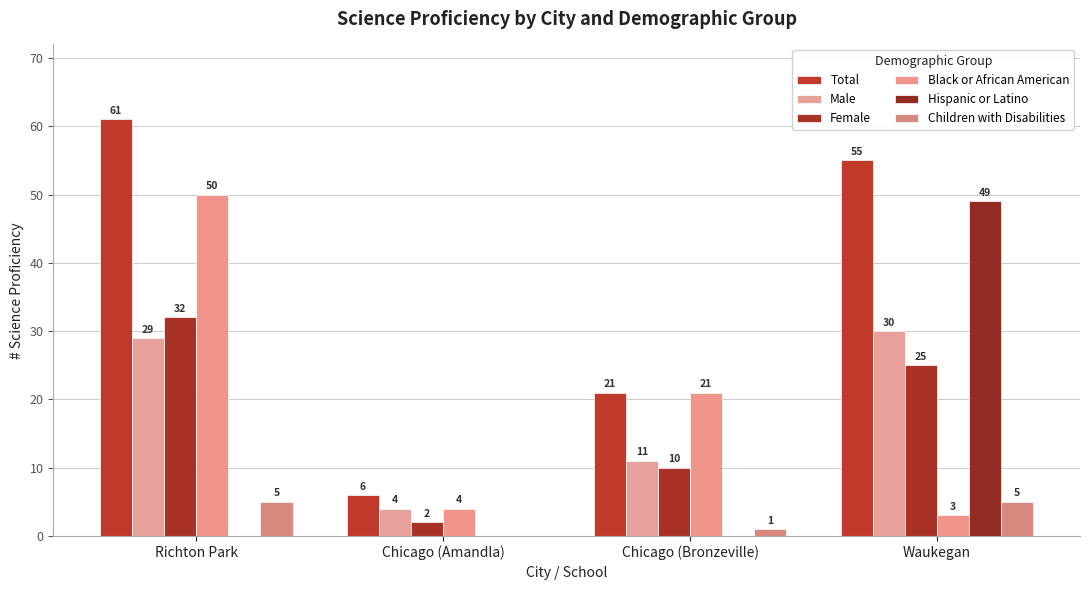

Count the Hispanic or Latino values in the range 0 to 49.

4